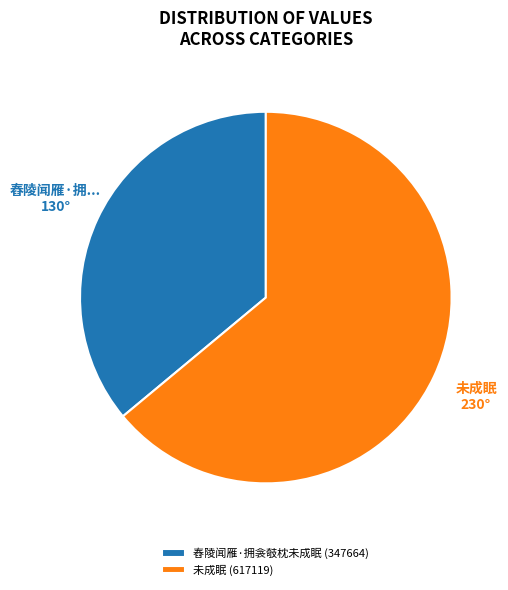

The 未成眠 (617119) slice represents 74% of the pie. True or false?

False